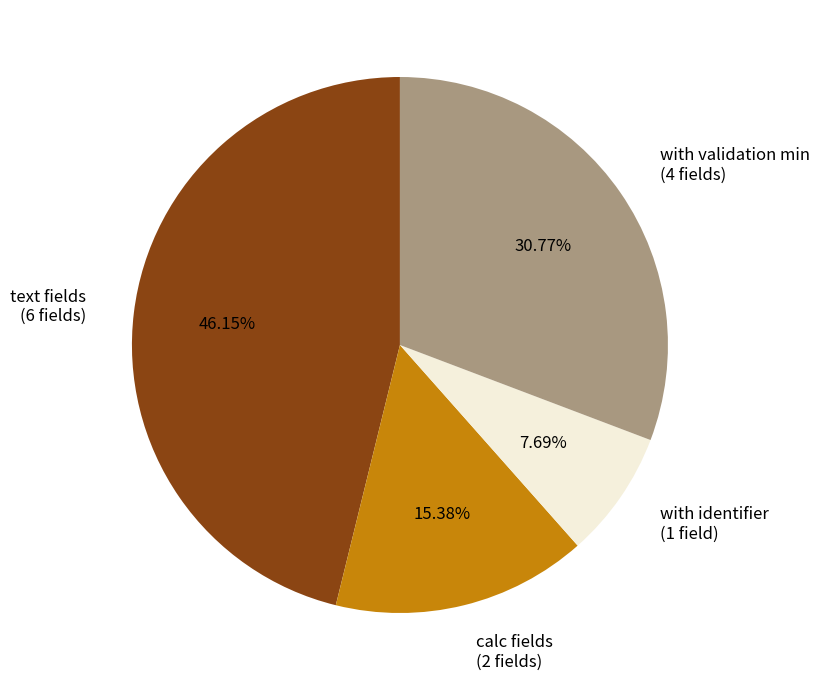

Does calc fields (2 fields) represent more than half of the total?

No